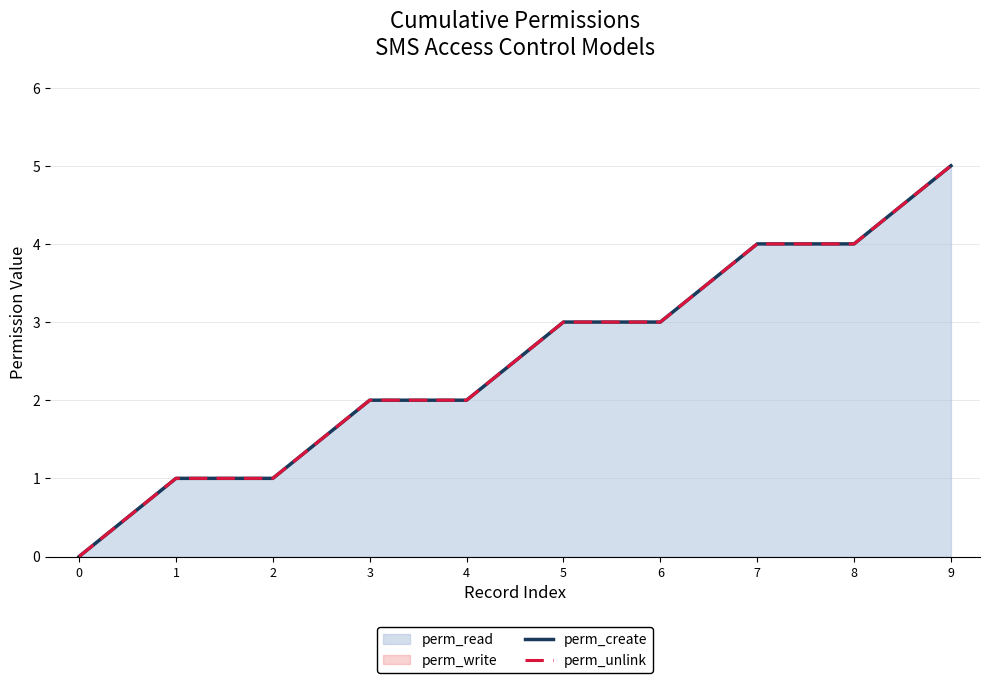

True or false: perm_unlink and perm_create cross at least once.

False